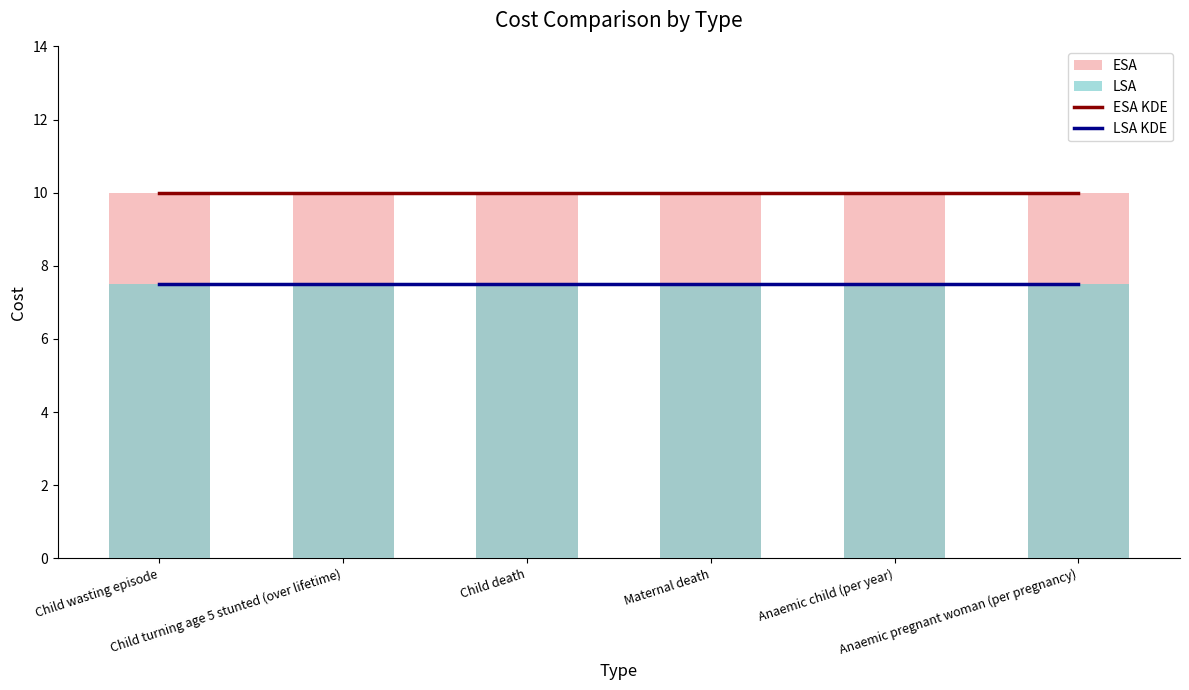

What is the label of the 2nd bar from the left?

Child turning age 5 stunted (over lifetime)